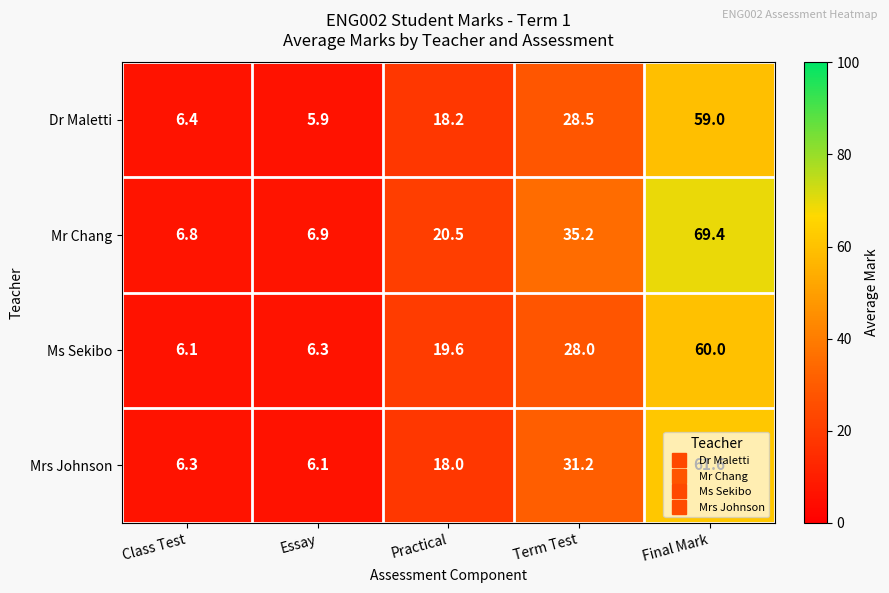

At which label does Dr Maletti first exceed 18?

Practical